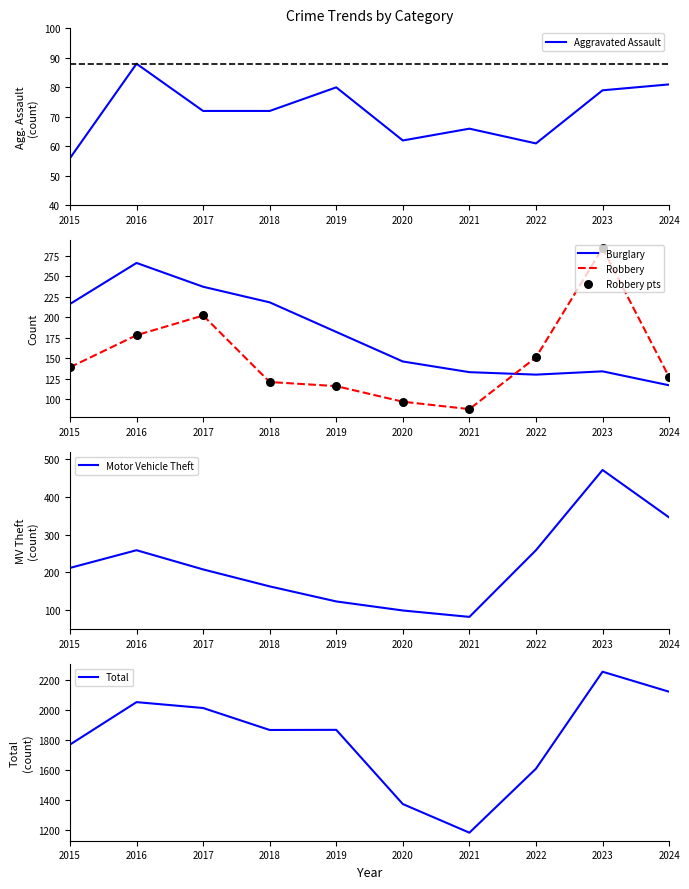

Which series reaches the minimum Y coordinate?

Aggravated Assault